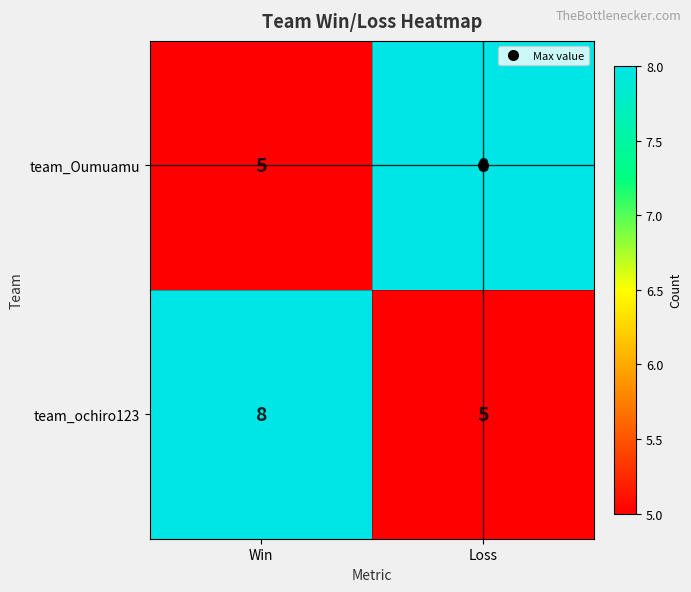

Where is team_ochiro123 nearest to the value 6?

Loss